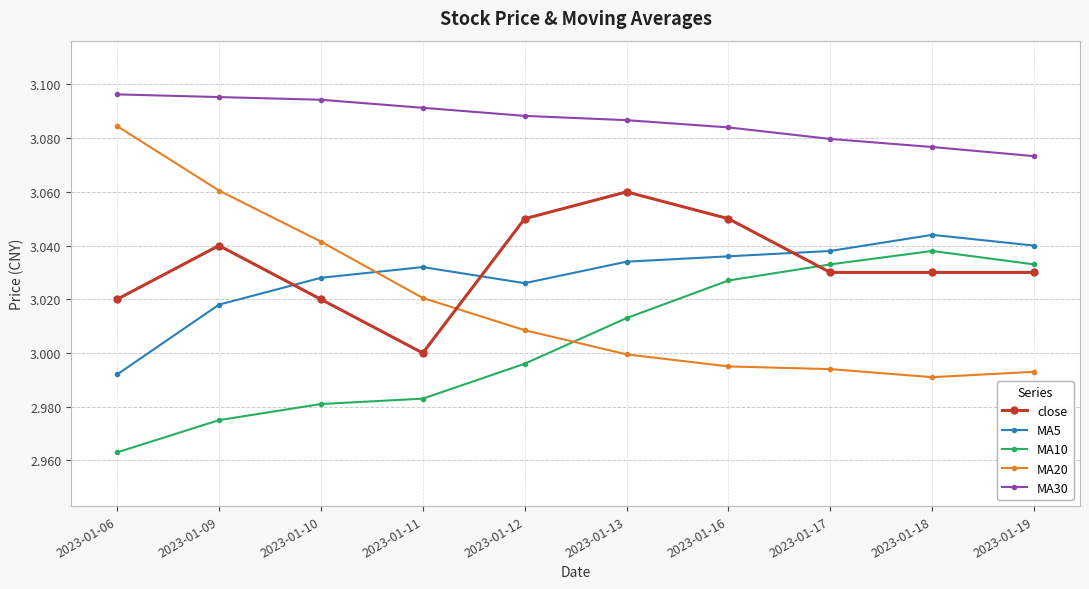

After their last crossing, which series has the higher values: MA10 or MA20?

MA10